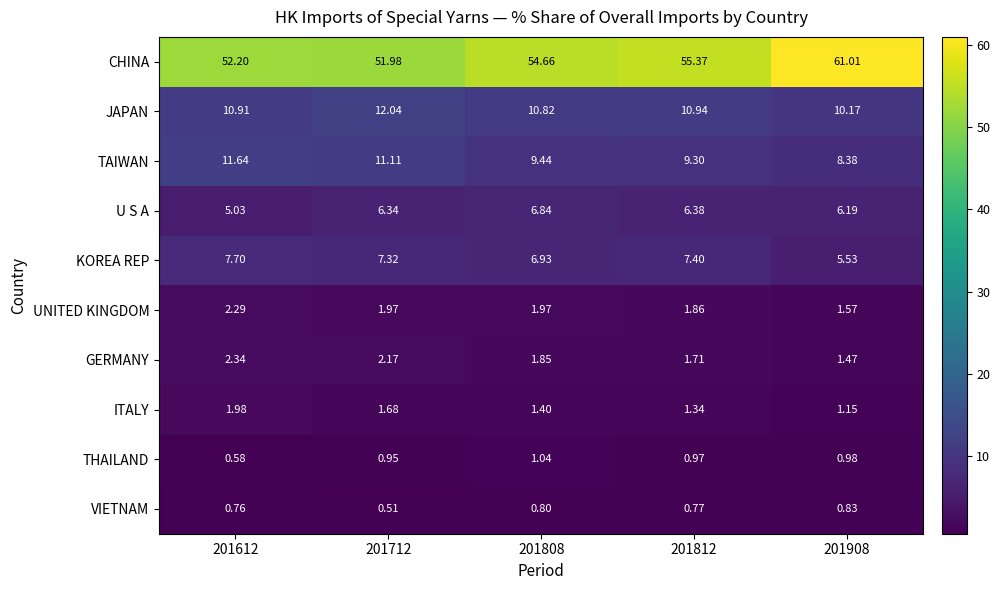

Which series has the largest total across all categories?

CHINA